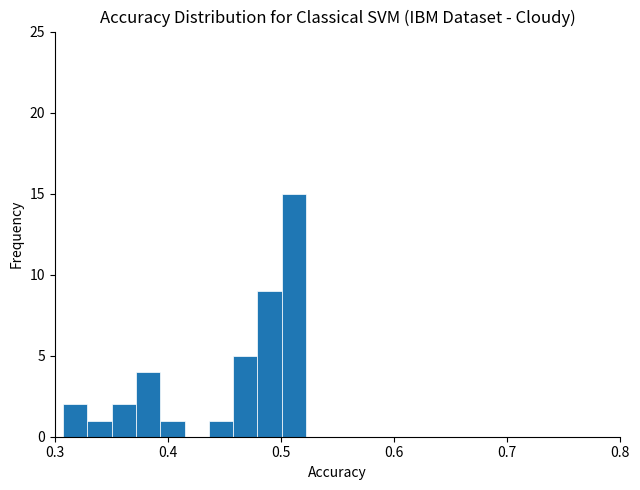

Around what value on the x-axis is the tallest bar? Give the approximate position of its centre, as read against the axis.

0.51